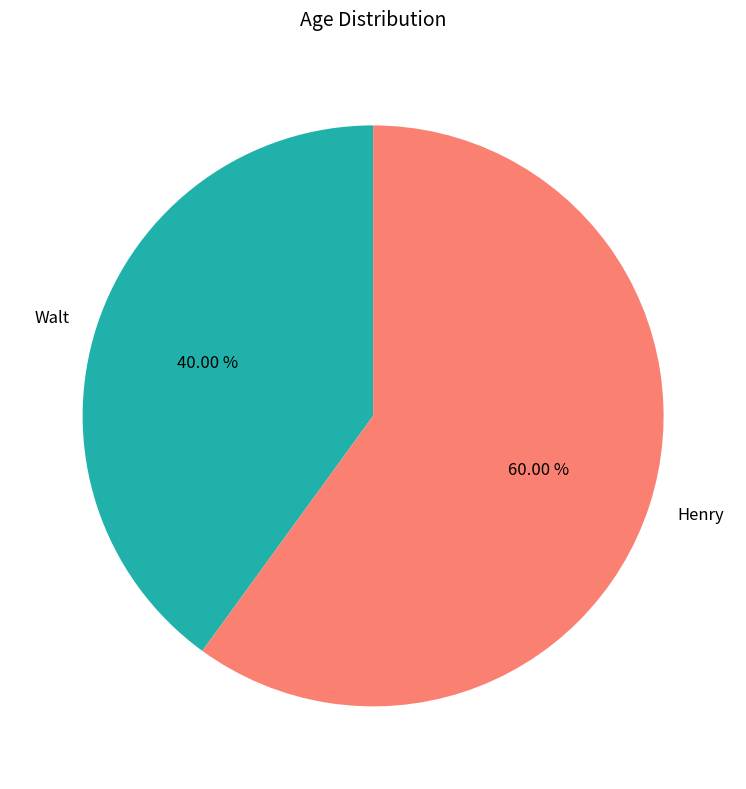

To the nearest percent, what is the average slice percentage?

50%